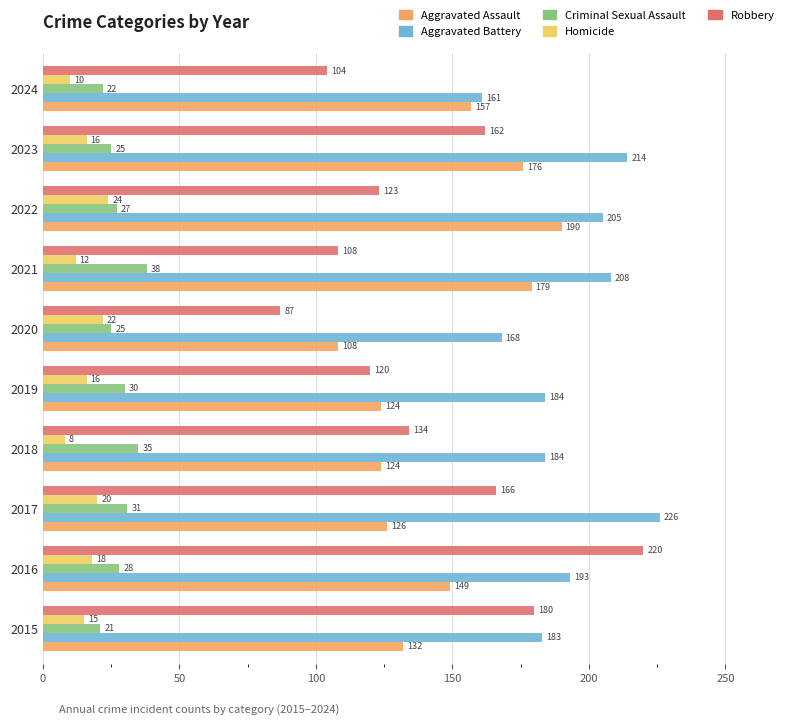

The value of Aggravated Assault at 2015 is 132. True or false?

True